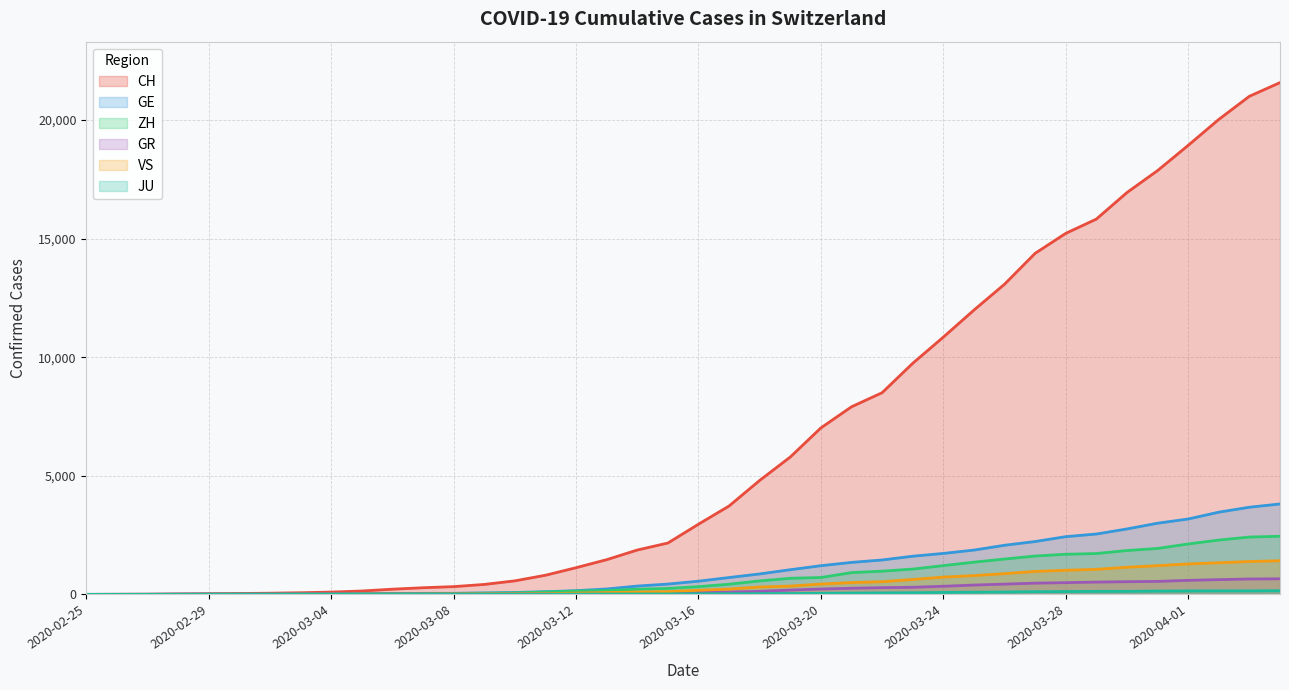

True or false: VS and GE intersect in this chart.

False